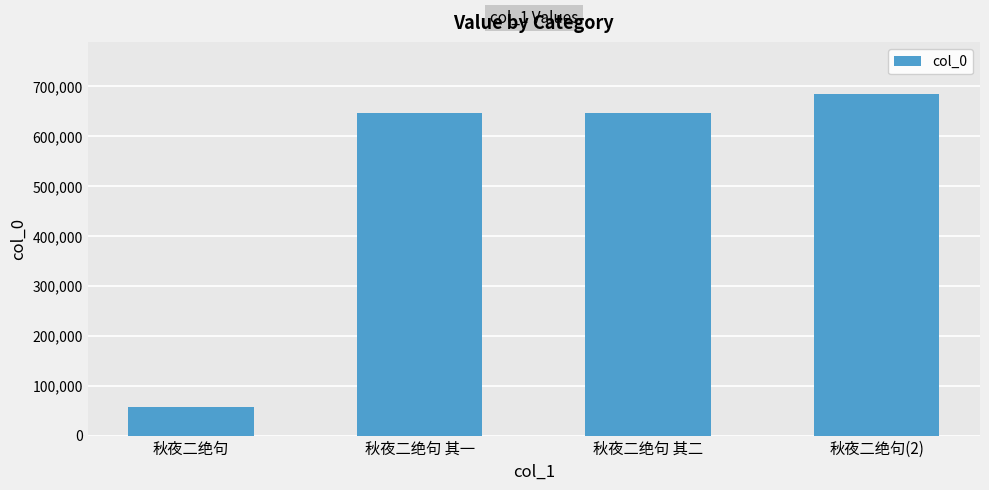

What is the sum of all values?

2035992